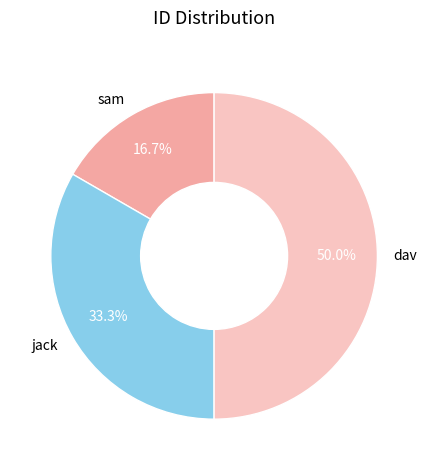

To the nearest percent, what is the difference between the jack and sam slice percentages?

17%